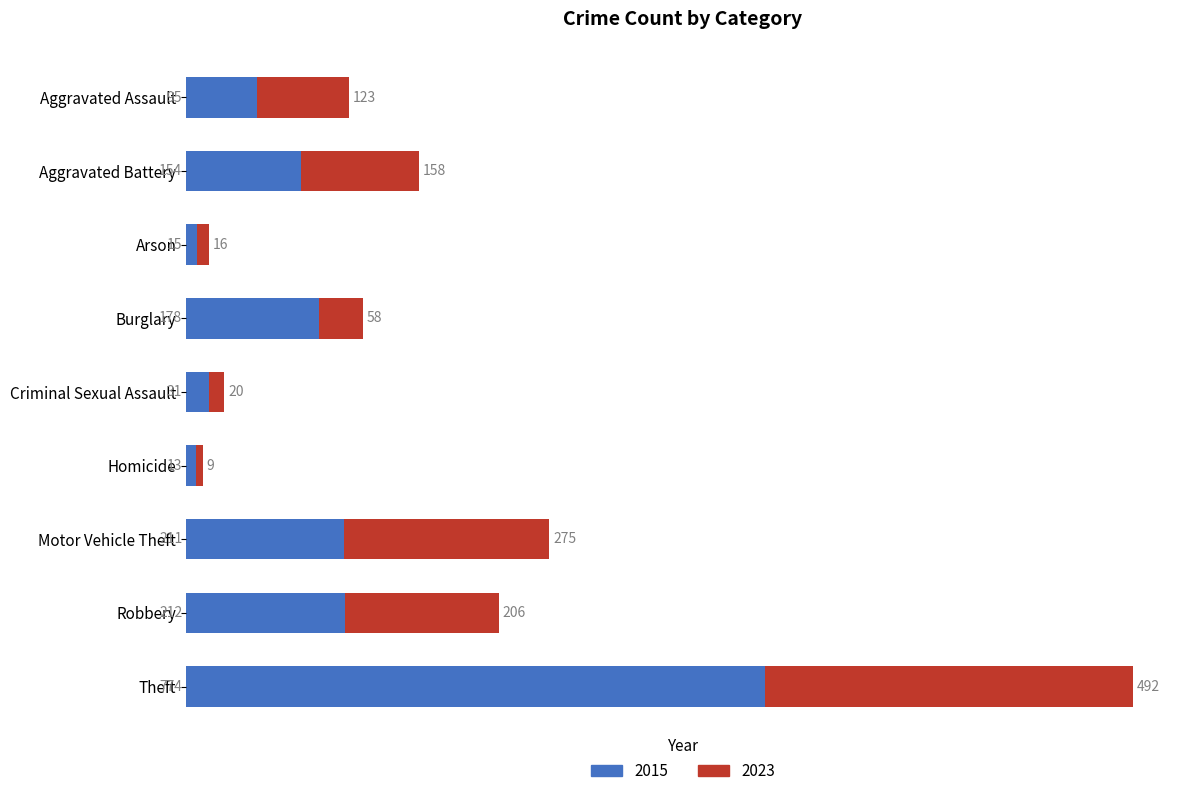

What are all the series names shown in the legend?

2015, 2023